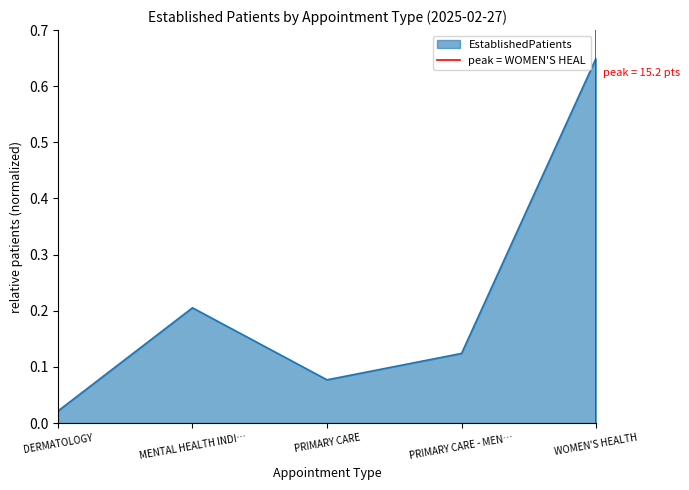

Where is EstablishedPatients nearest to the value 0?

DERMATOLOGY